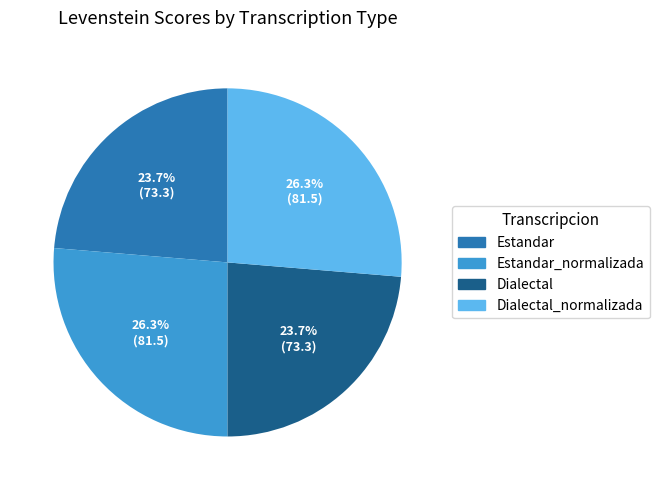

Is there a majority slice in this chart?

No